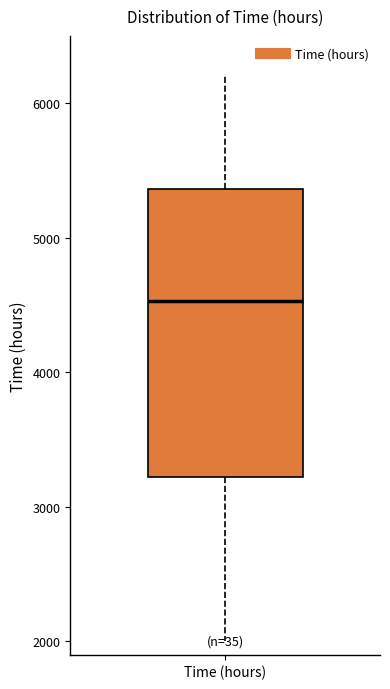

Read this box plot against the y-axis: the position of the median line, the range covered by the box, and the ends of both whiskers. The values are not printed on the chart, so give them approximately, as read against the axis.

median 4500, box 3200 to 5400, whiskers 2000 to 6200